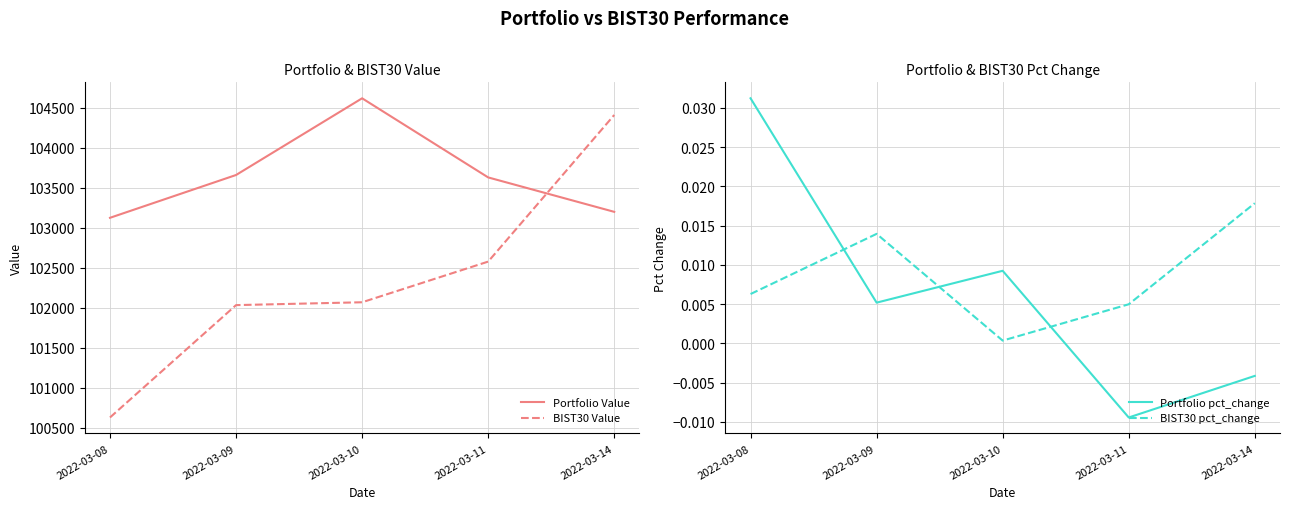

What is the difference between the second highest and minimum values in the Portfolio Value series?

534.7